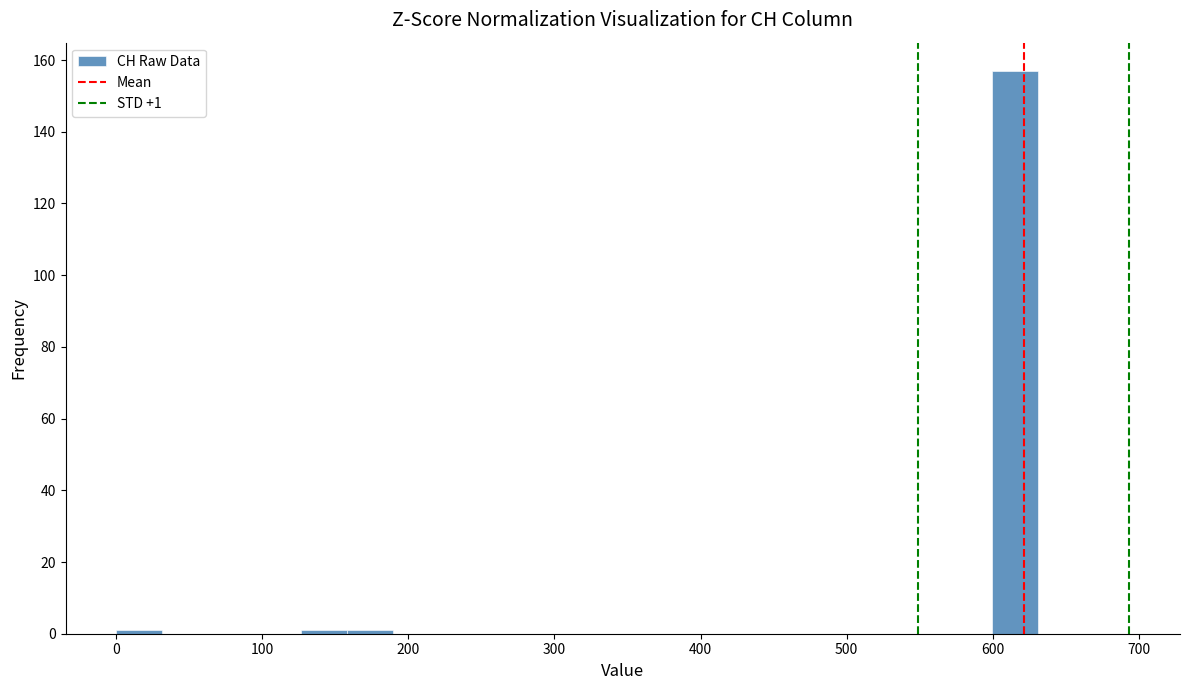

Read against the x-axis, roughly where is the centre of the tallest bar?

620